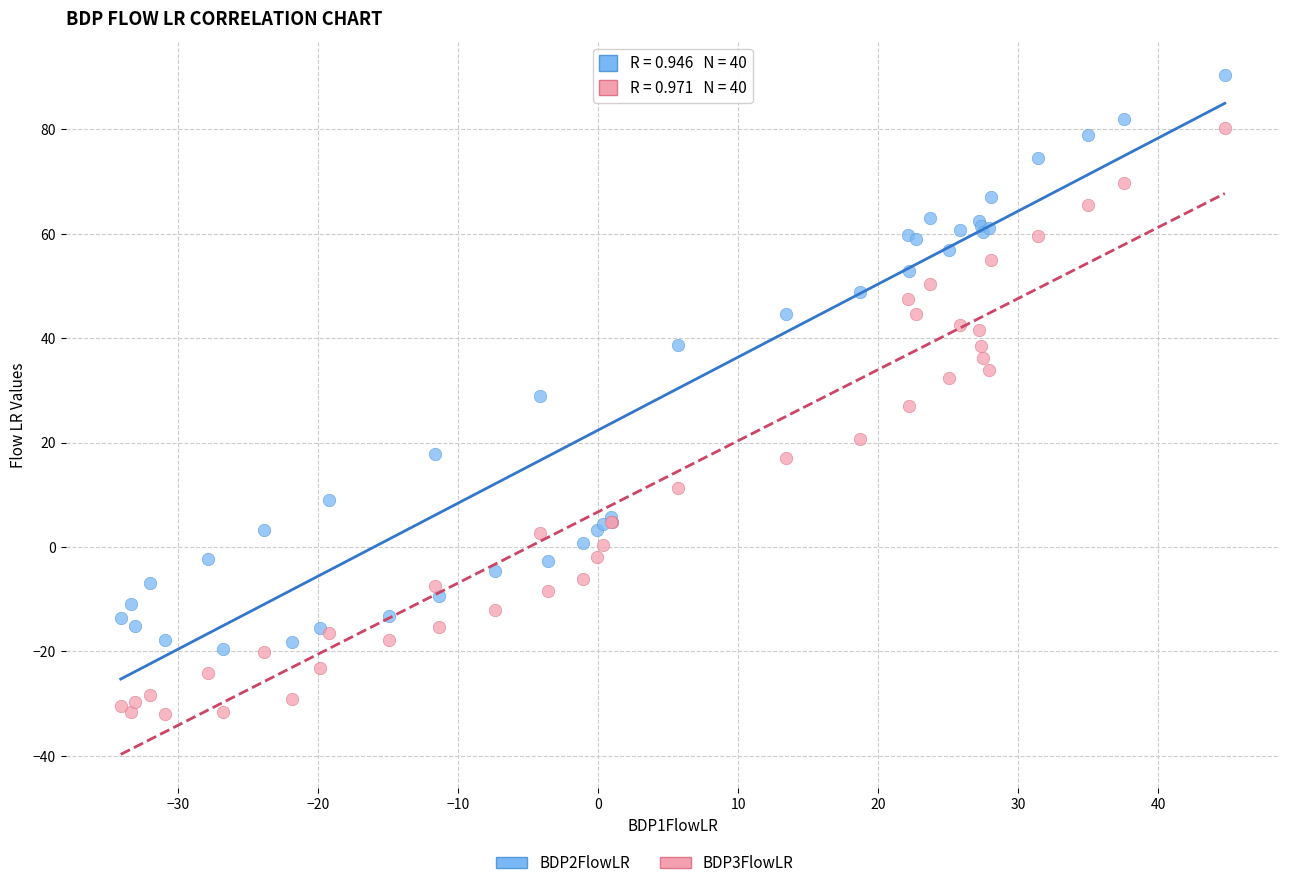

Which series reaches the minimum Y coordinate?

BDP3FlowLR